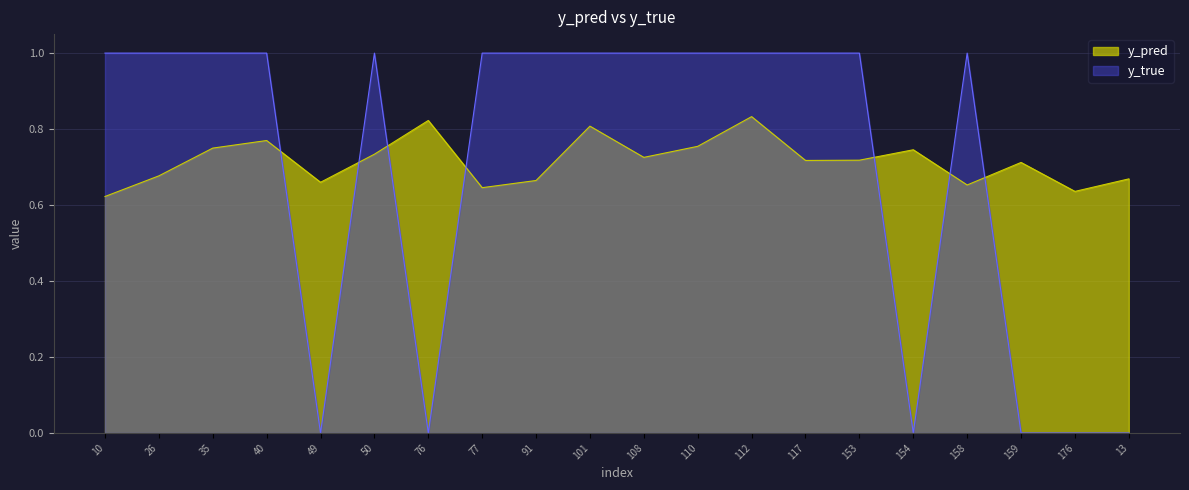

True or false: y_pred and y_true cross at least once.

True